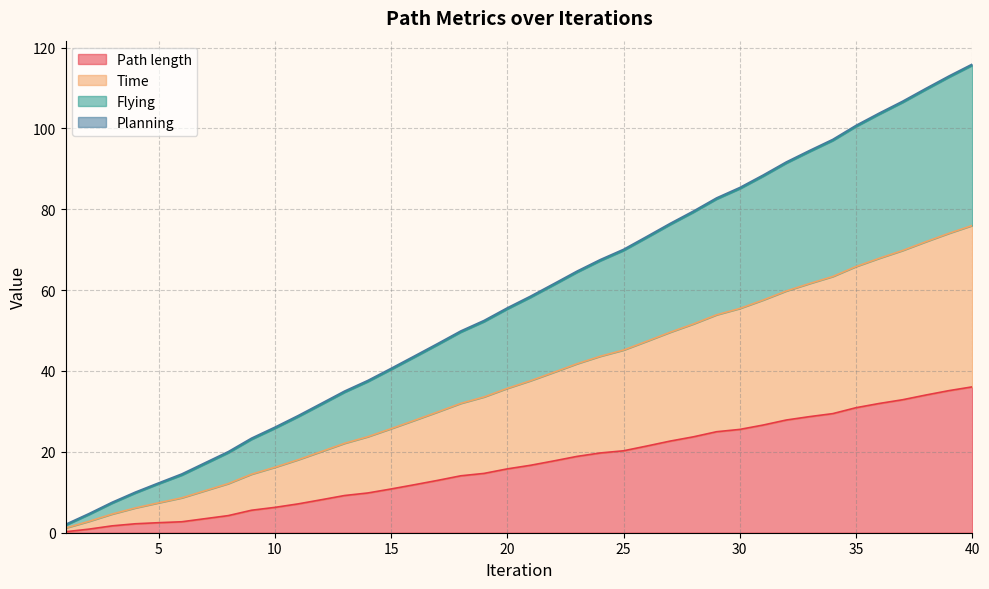

Does the chart display data point markers on the line(s)?

No